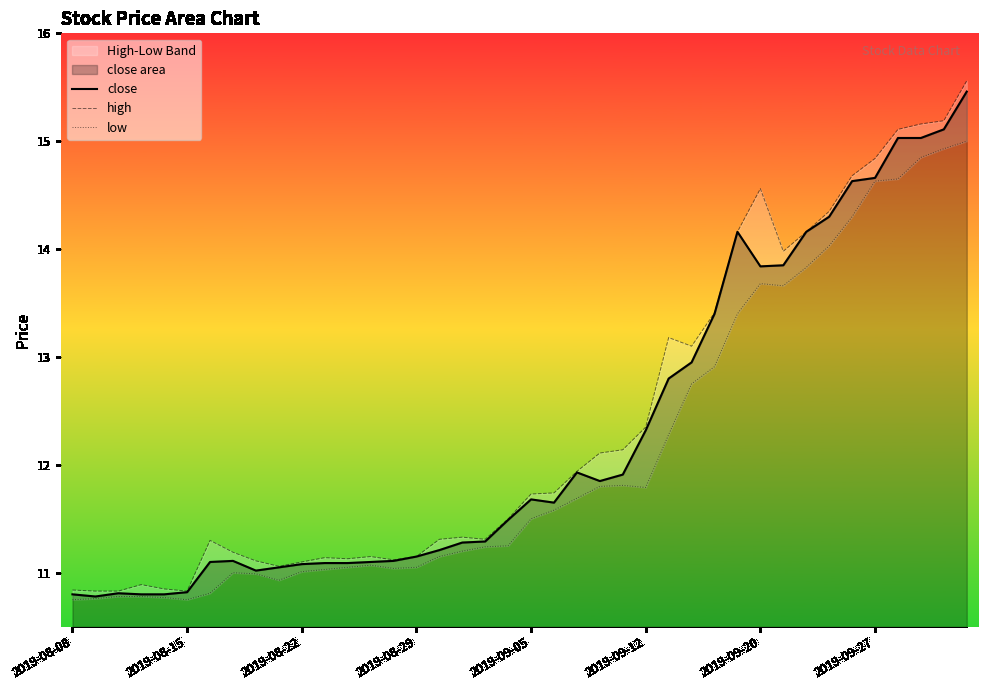

Reading right to left, list all the values displayed in this chart.

close: 15.5	15.1	15.0	15.0	14.7	14.6	14.3	14.2	13.8	13.8	14.2	13.4	12.9	12.8	12.3	11.9	11.8	11.9	11.7	11.7	11.5	11.3	11.3	11.2	11.2	11.1	11.1	11.1	11.1	11.1	11.1	11.0	11.1	11.1	10.8	10.8	10.8	10.8	10.8	10.8
high: 15.6	15.2	15.2	15.1	14.8	14.7	14.3	14.2	14.0	14.6	14.2	13.4	13.1	13.2	12.3	12.1	12.1	11.9	11.7	11.7	11.5	11.3	11.3	11.3	11.2	11.1	11.2	11.1	11.1	11.1	11.1	11.1	11.2	11.3	10.8	10.8	10.9	10.8	10.8	10.8
low: 15.0	14.9	14.8	14.7	14.6	14.3	14.0	13.8	13.7	13.7	13.4	12.9	12.8	12.3	11.8	11.8	11.8	11.7	11.6	11.5	11.2	11.2	11.2	11.2	11.1	11.0	11.1	11.1	11.0	11.0	10.9	11.0	11.0	10.8	10.8	10.8	10.8	10.8	10.8	10.8